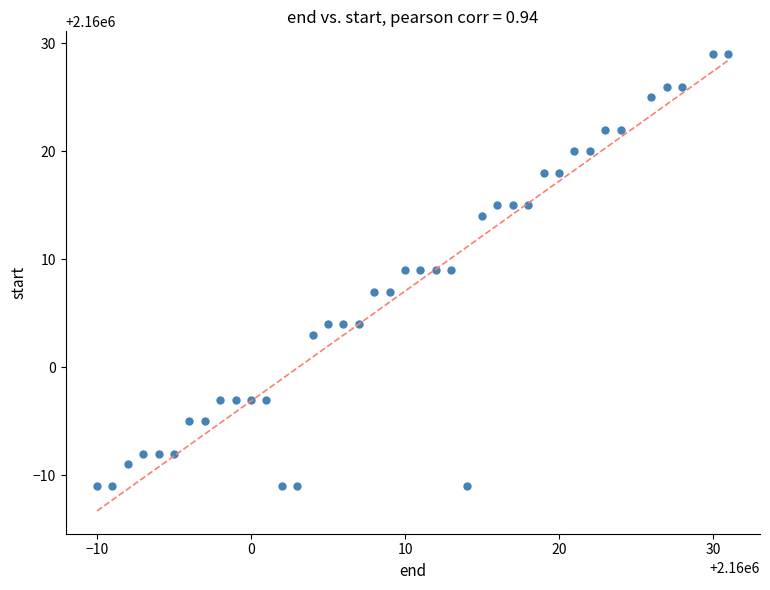

What is the range of Y values (max minus min)?

40